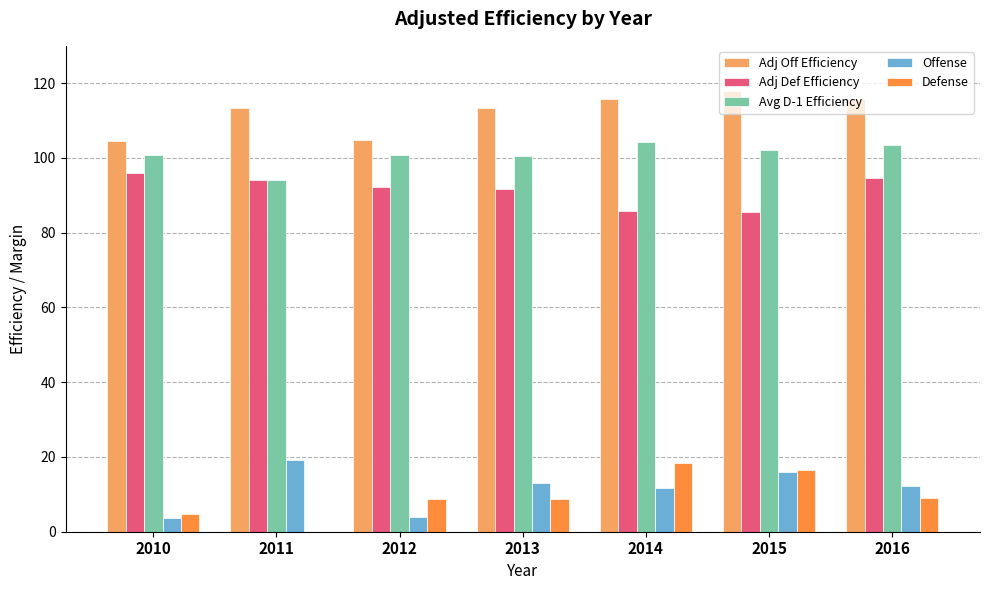

What value does the Defense series have at 2015?

16.5